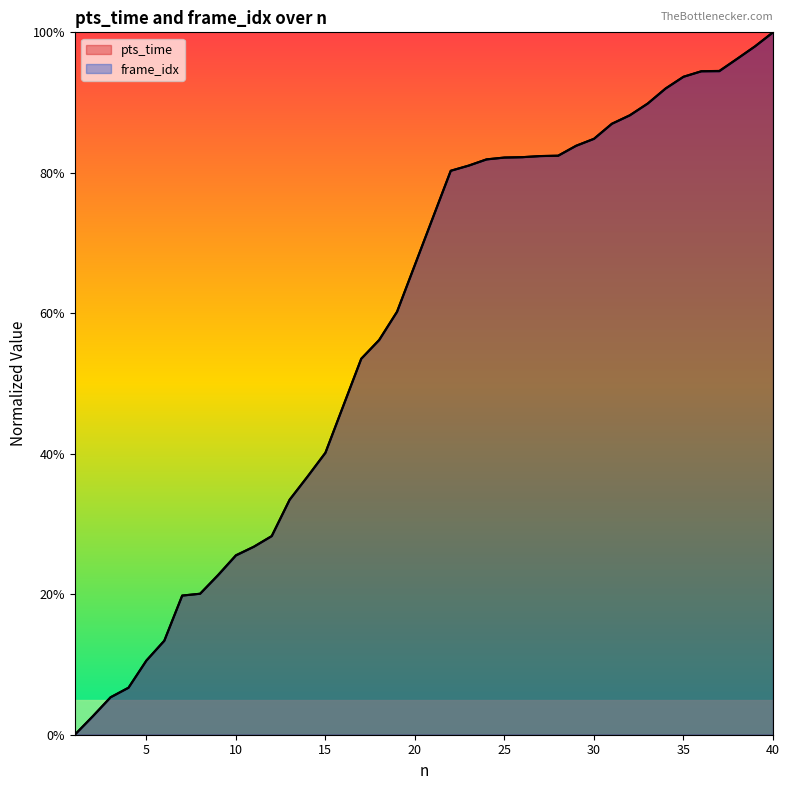

True or false: pts_time and frame_idx cross at least once.

False